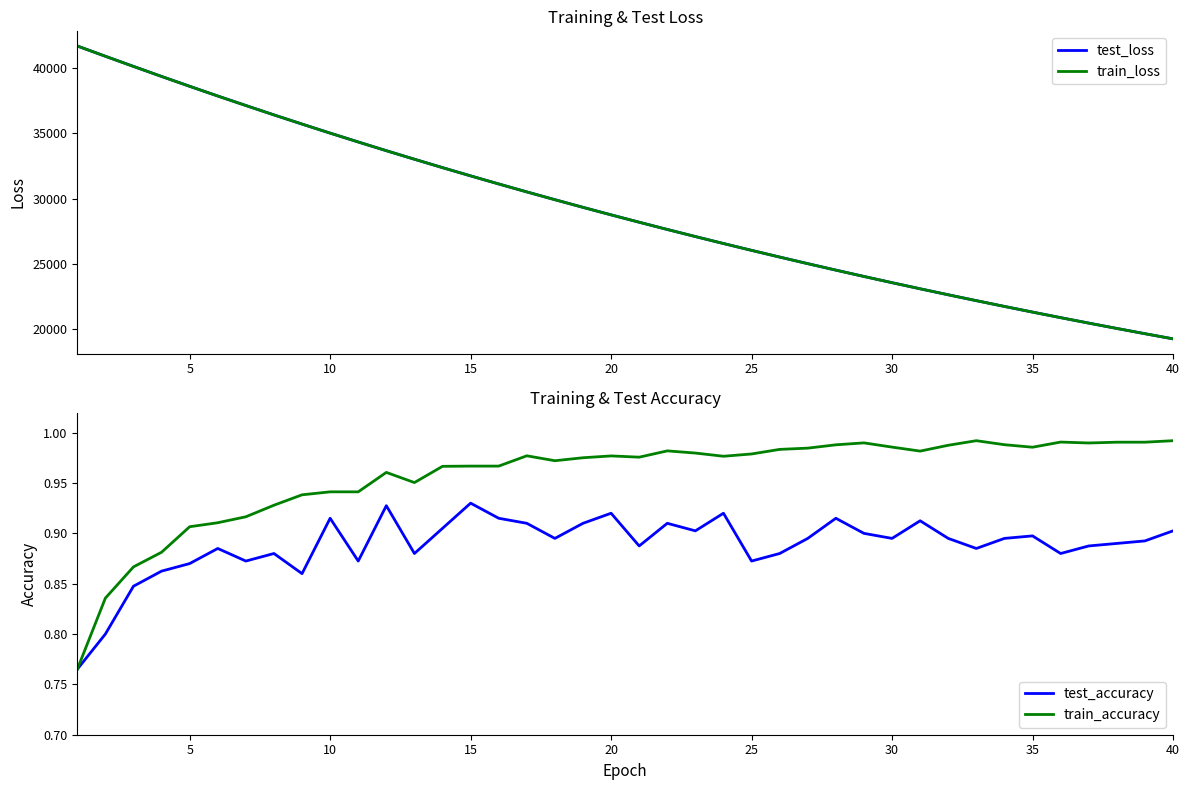

True or false: test_accuracy has a value of 0.9 at 31.

True